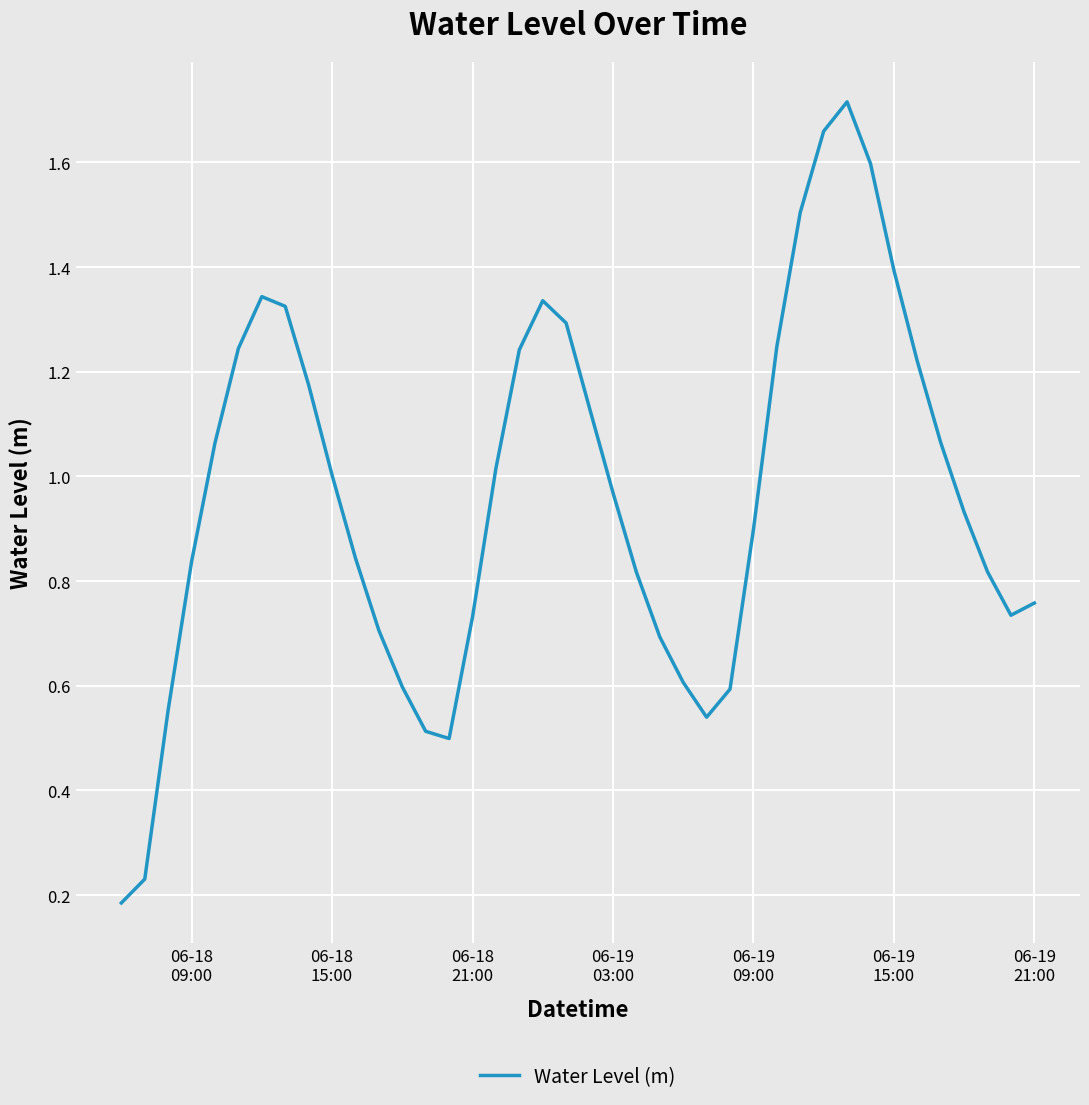

What is the difference between the maximum and minimum values?

1.5